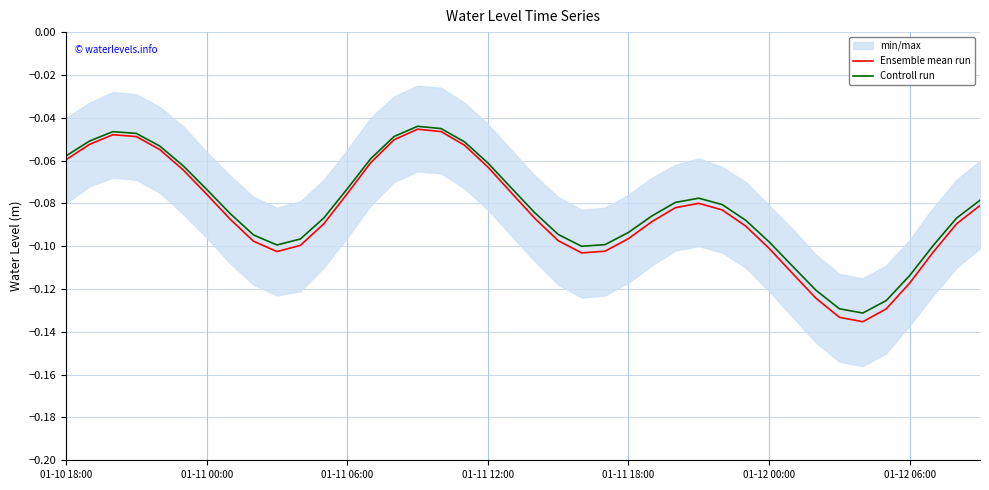

Is it true that Ensemble mean run equals -0.0 at 01-11 12:00?

False